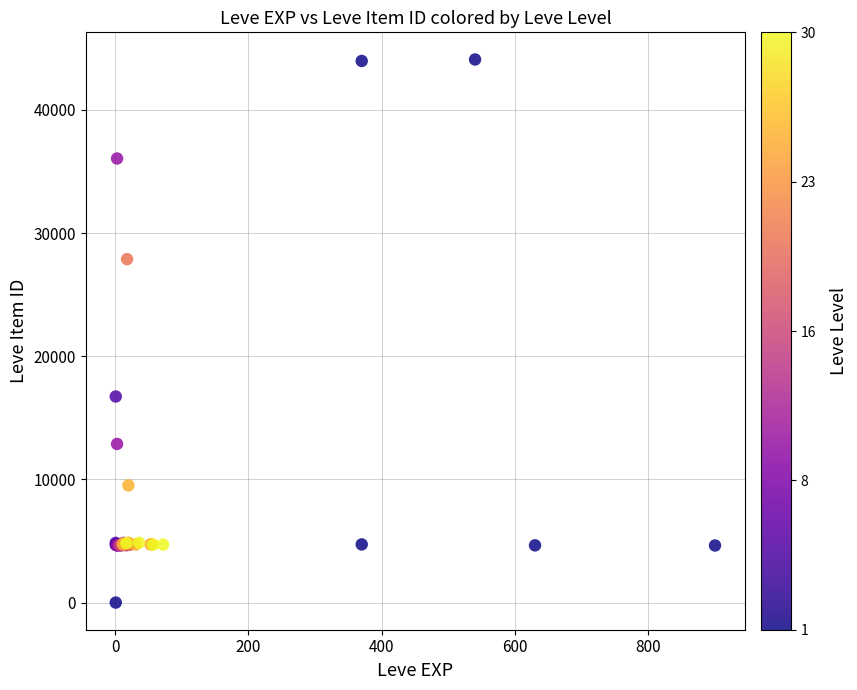

What Y value in the scatter plot is closest to 22050?

16734